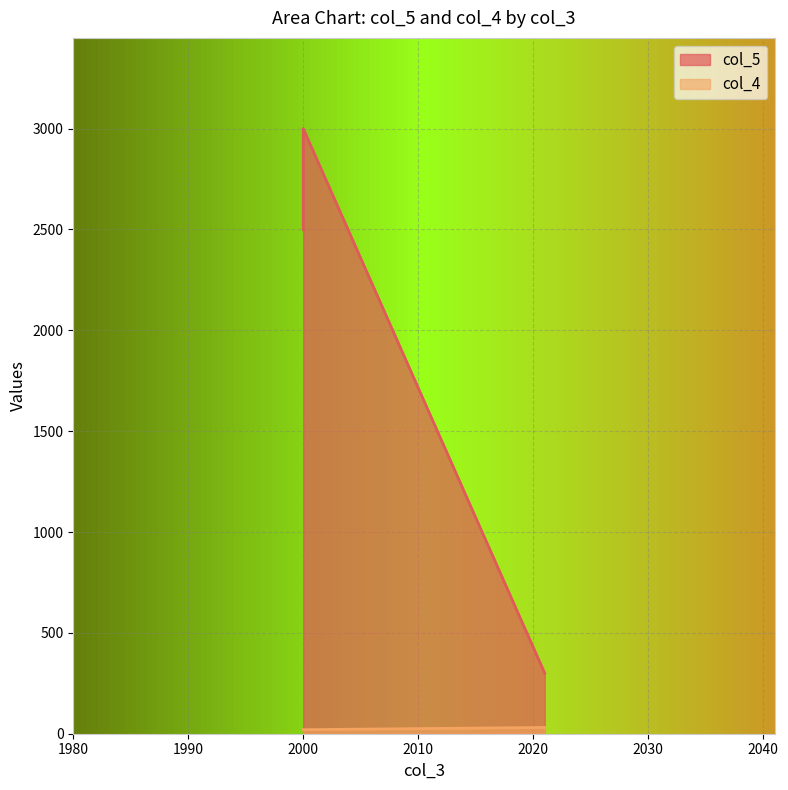

Between 2021 and 2000, which is larger?

2000